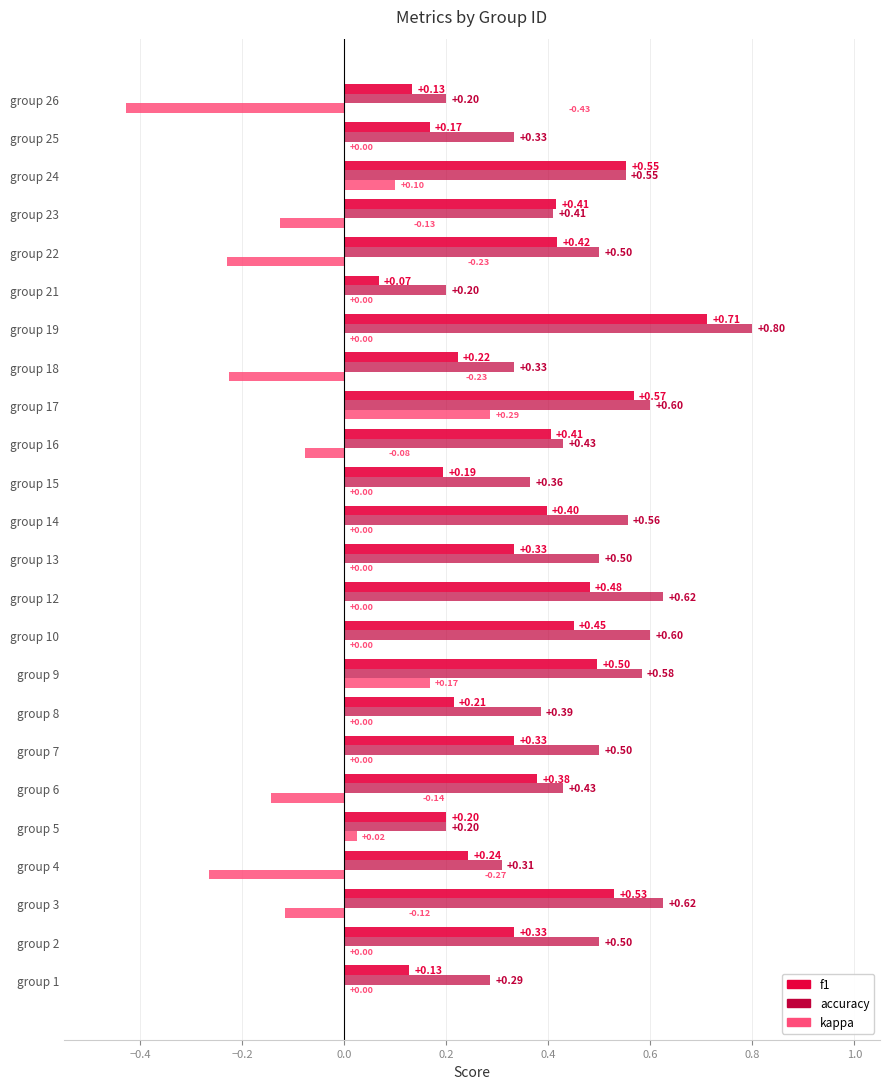

Between group 8 and group 10, which series saw the biggest shift?

f1